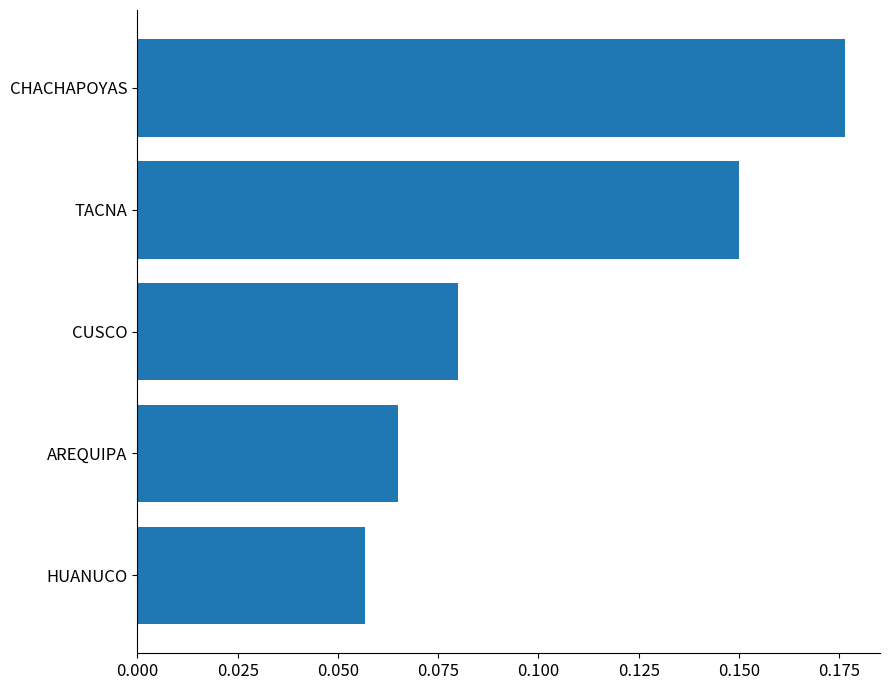

How many values are between 0 and 1?

5